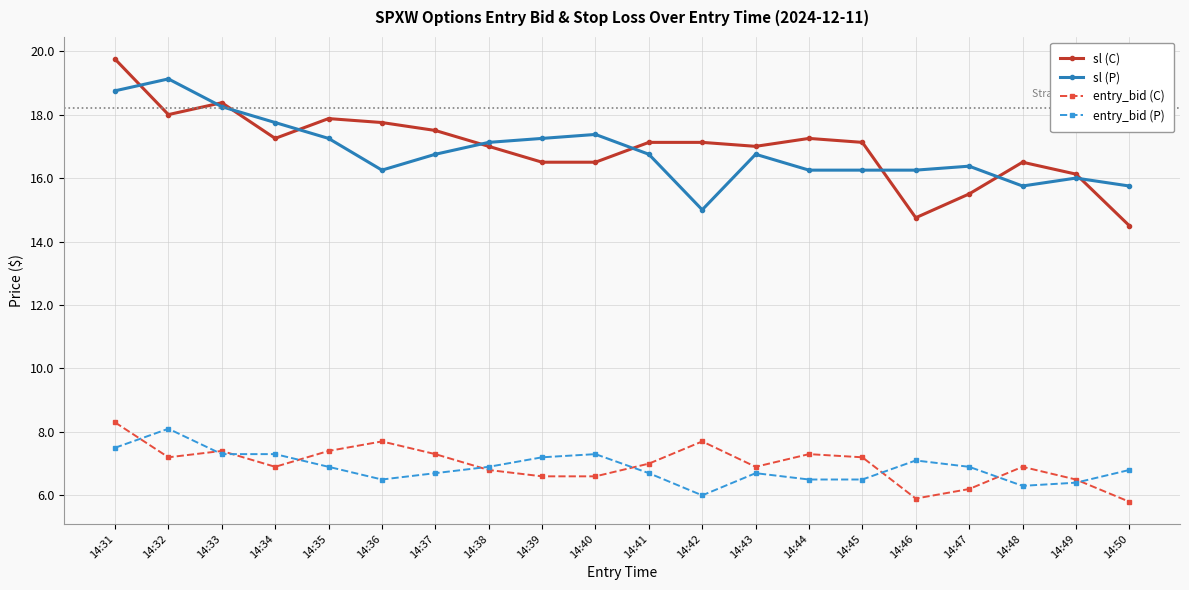

At 14:37, list the series in order from smallest to largest.

entry_bid (P), entry_bid (C), sl (P), sl (C)